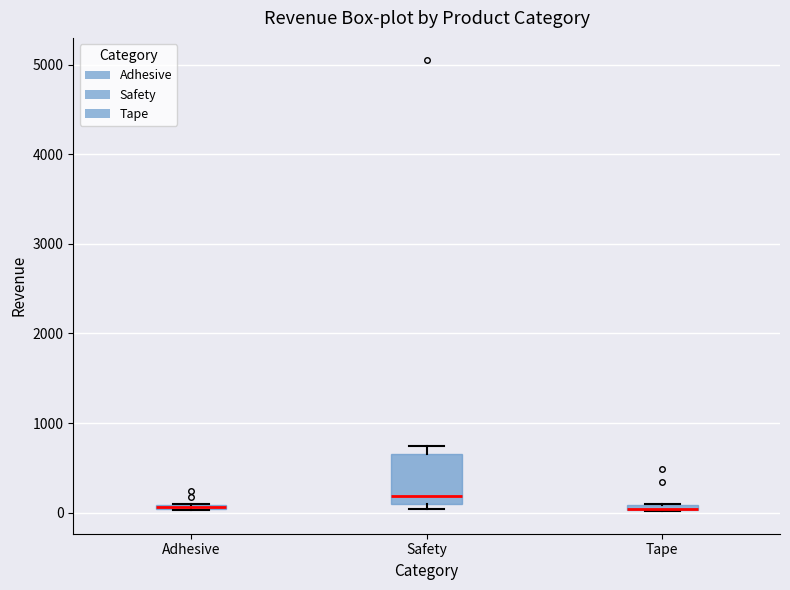

Where is the lower edge of the box for Tape on the y-axis? The values are not printed on the chart, so give them approximately, as read against the axis.

0